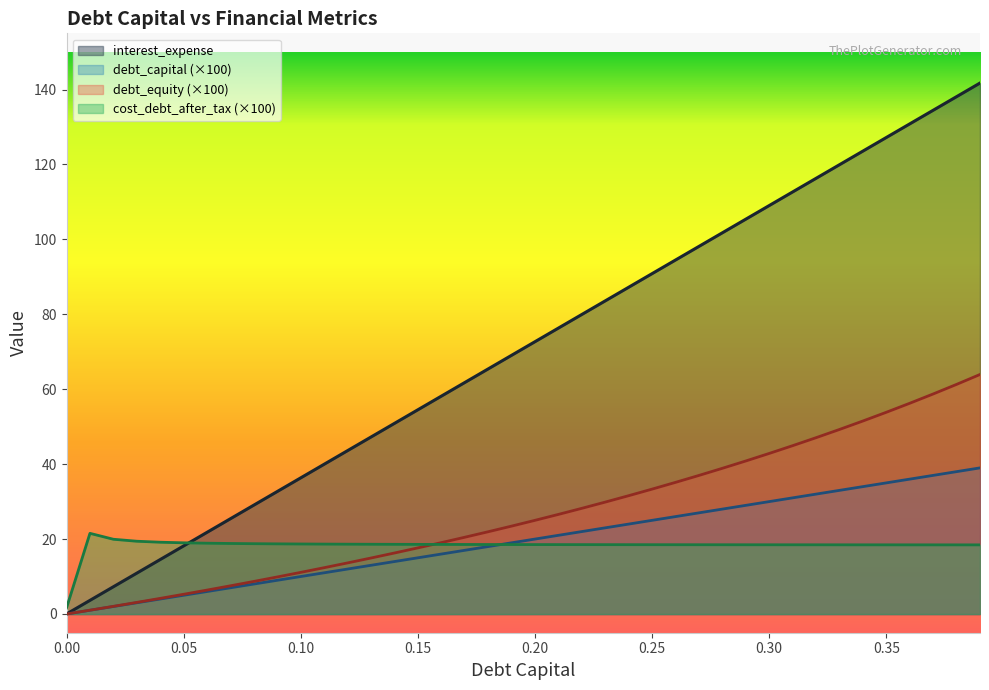

Which label corresponds to the largest value in the chart?

0.39